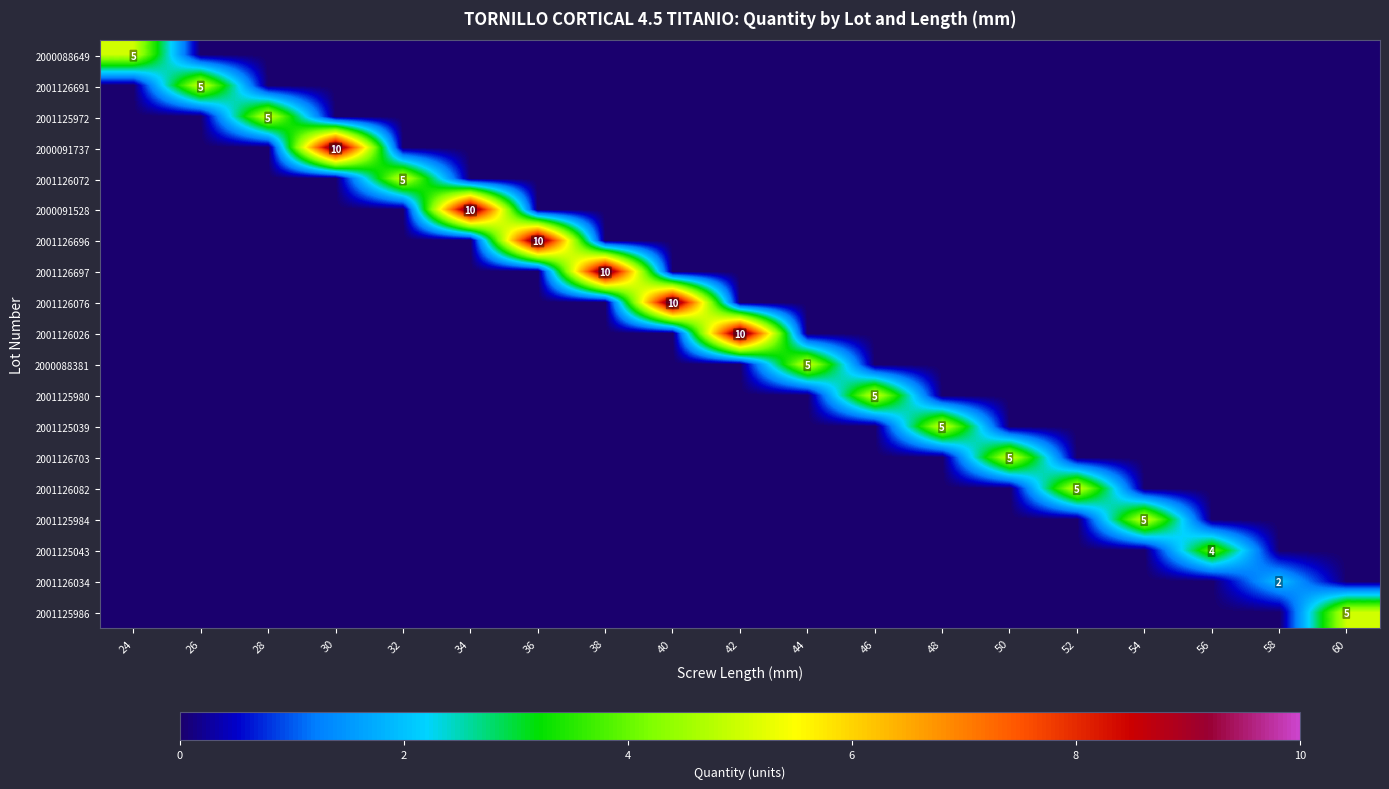

What is the difference between the maximum and minimum values in the 2001126696 series?

10